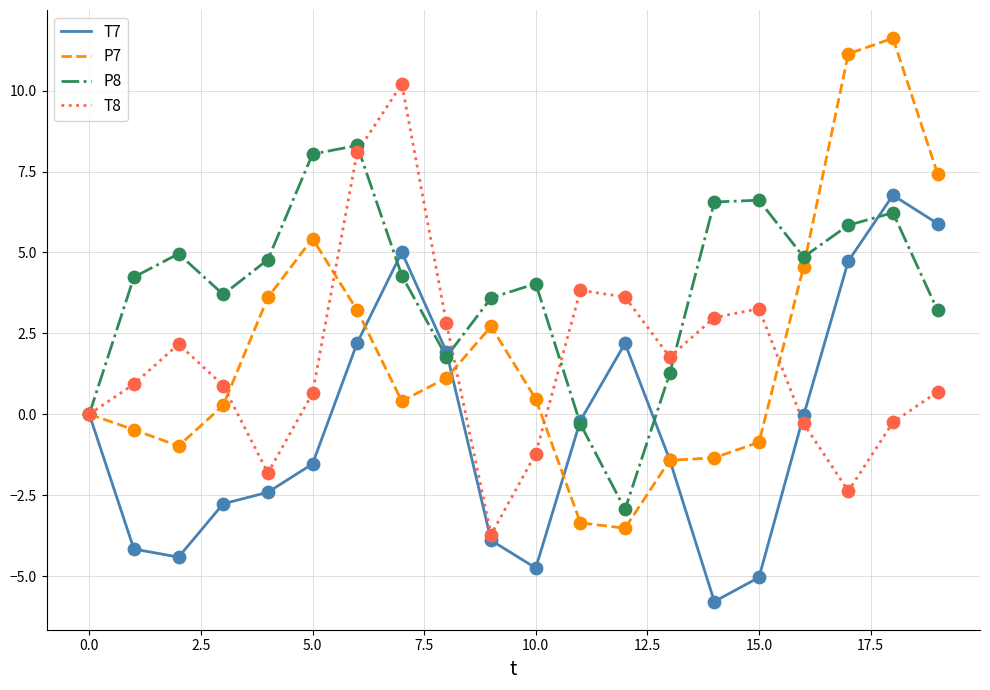

Which series has the largest total across all categories?

P8